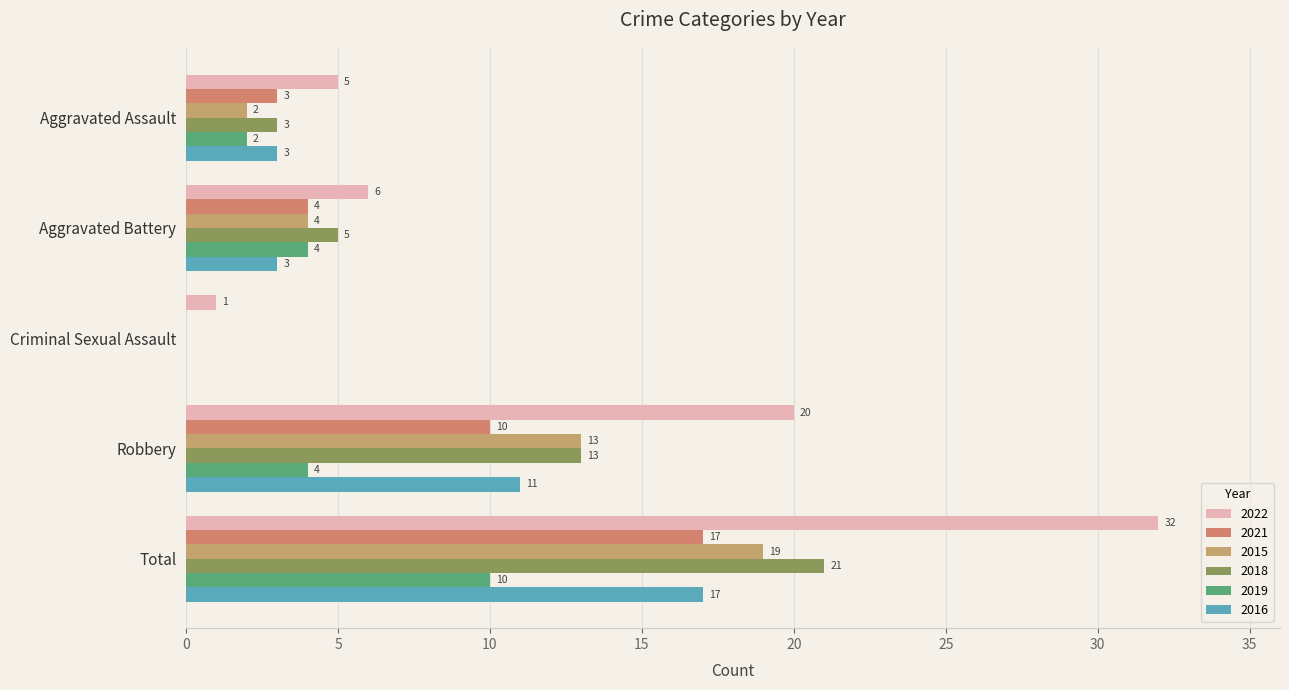

At which category is the sum across all series the highest?

Total